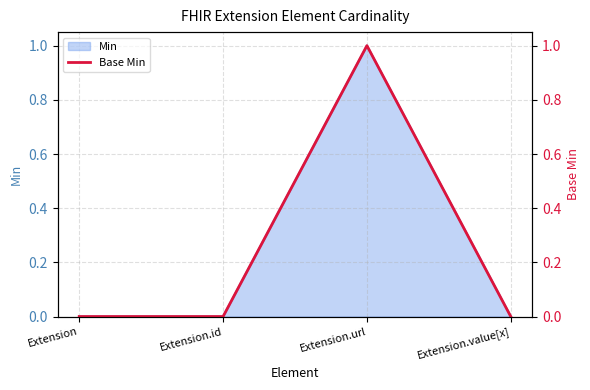

List the labels in order of value, largest first.

Extension.url, Extension, Extension.id, Extension.value[x]